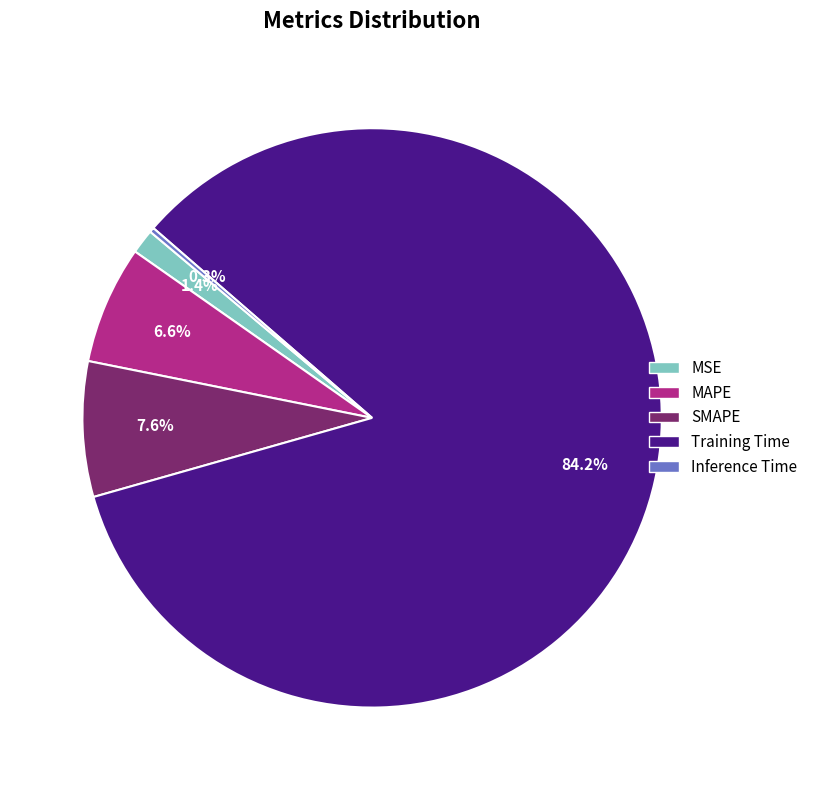

Does MSE account for over 50% of the chart?

No